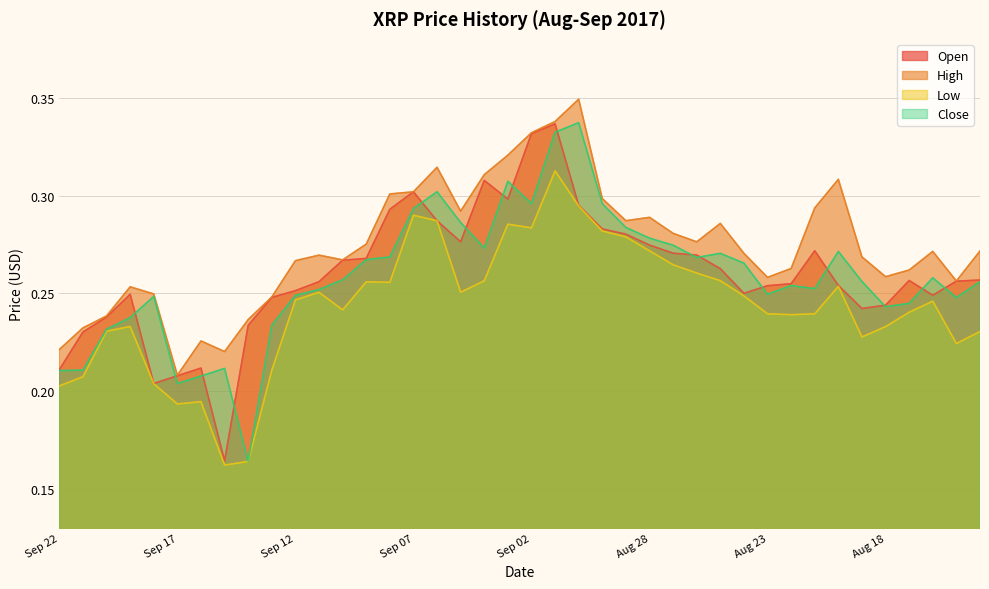

At which category does High reach its first local valley?

Sep 17